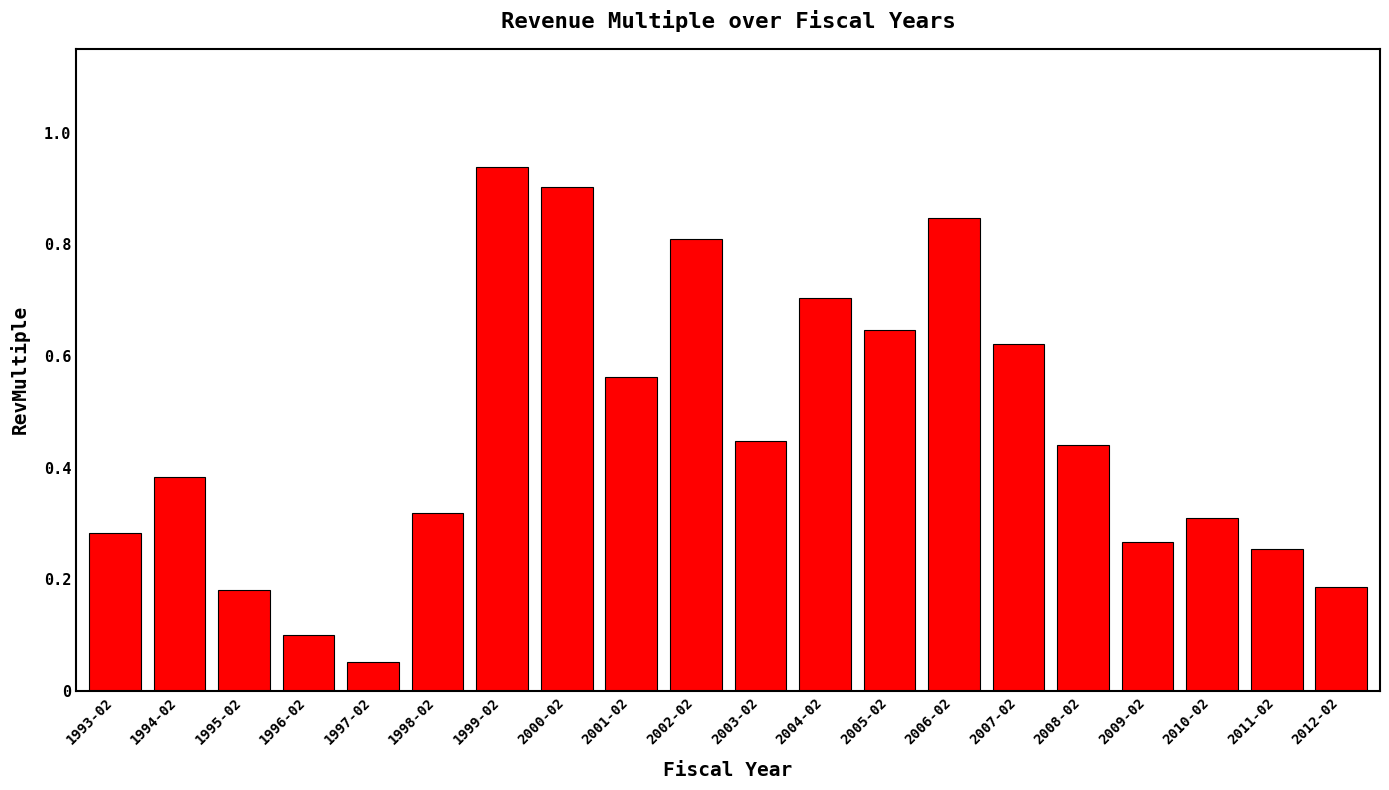

What position from the right is 2005-02?

8